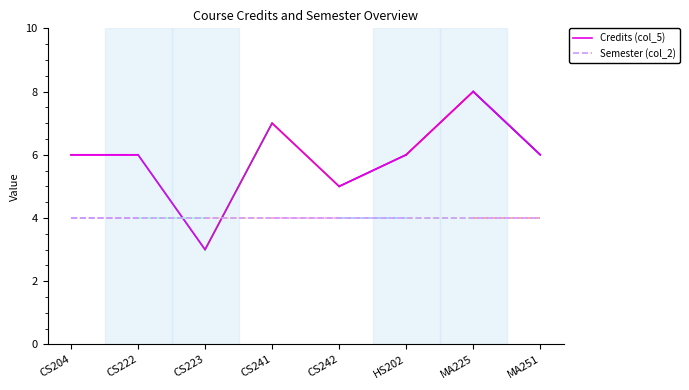

What position from the right is CS242?

4